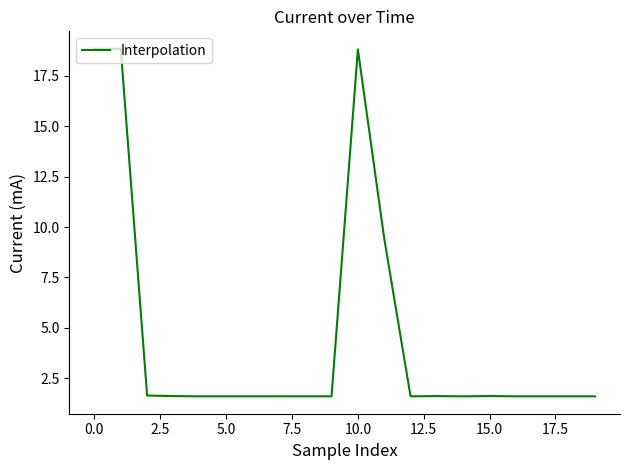

What is the difference between the maximum and minimum values?

17.2